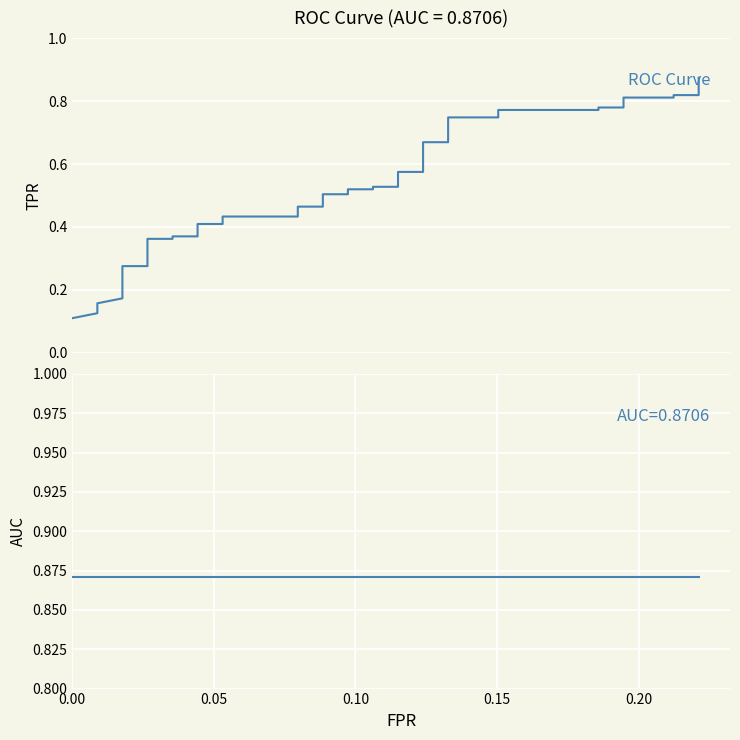

The value of tpr at 36 is 1.4. True or false?

False